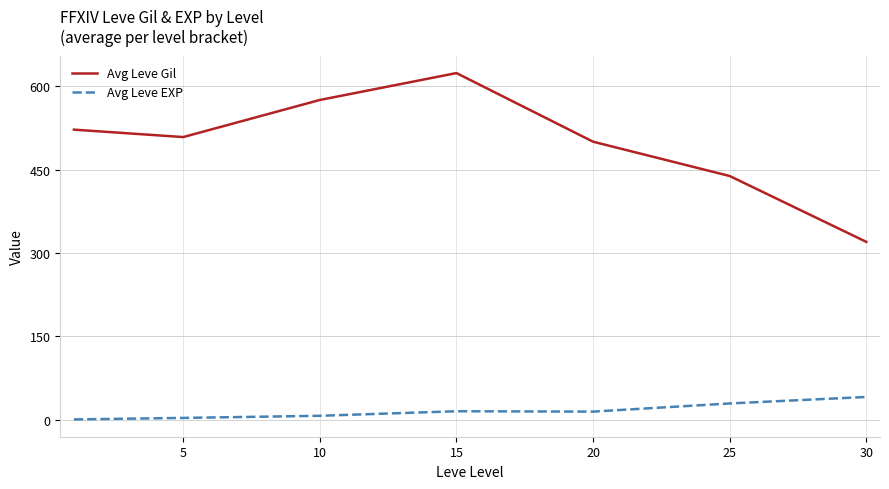

What is the greatest value displayed?

623.3